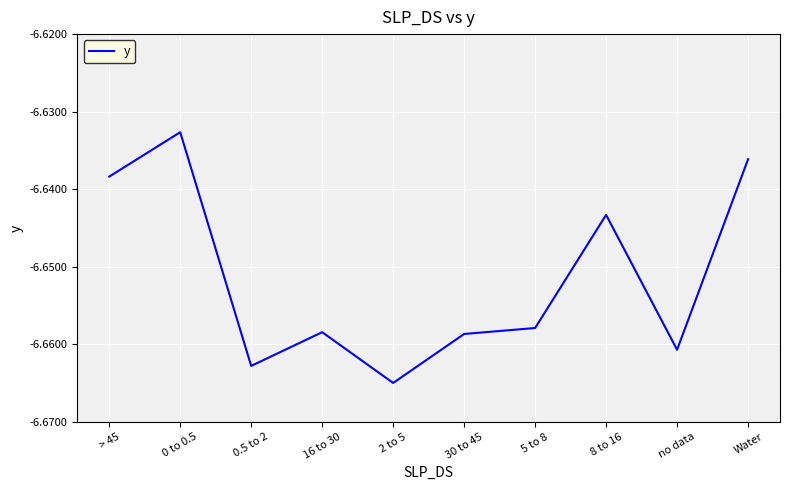

True or false: the data shows -10.8 at > 45.

False